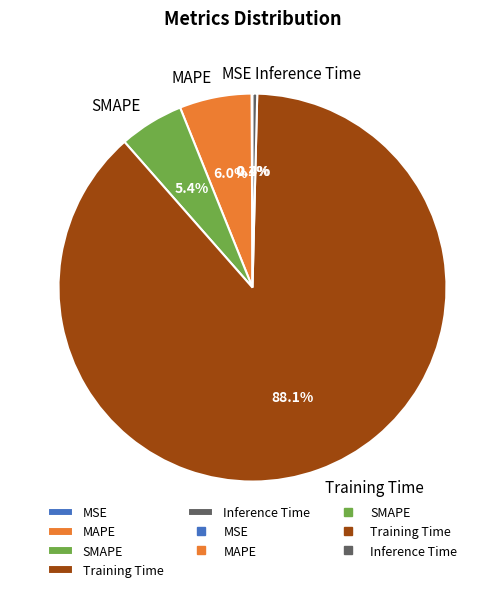

Which slice is the largest?

Training Time